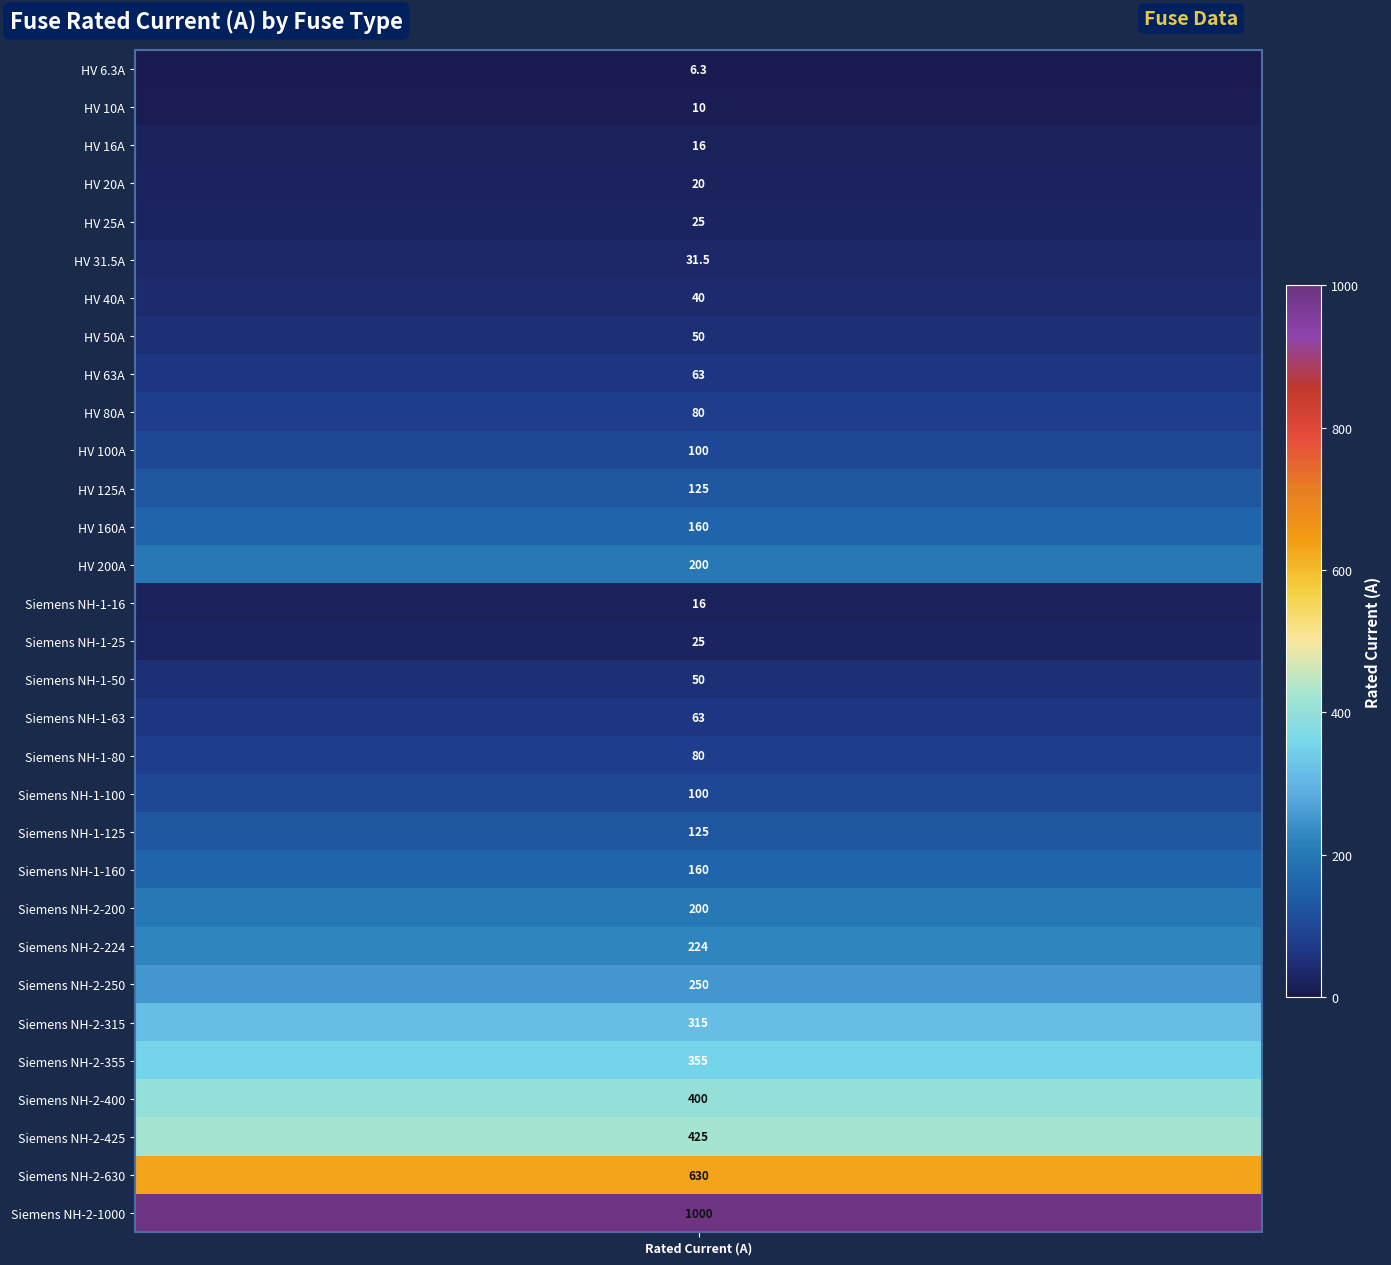

What is the ratio of the value at 9 to the value at 29?

0.1